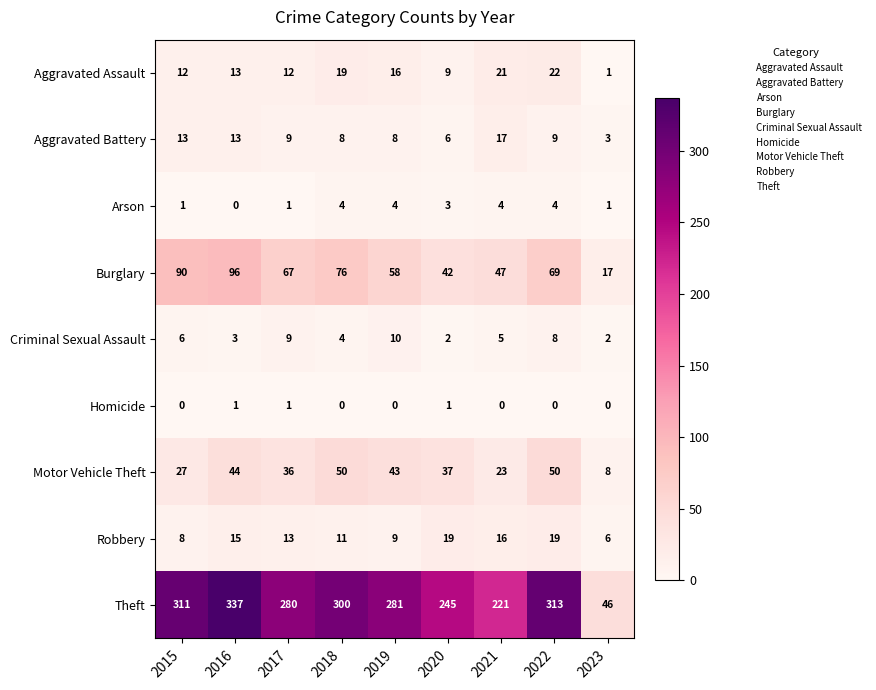

Which category has the highest value across all series?

2016